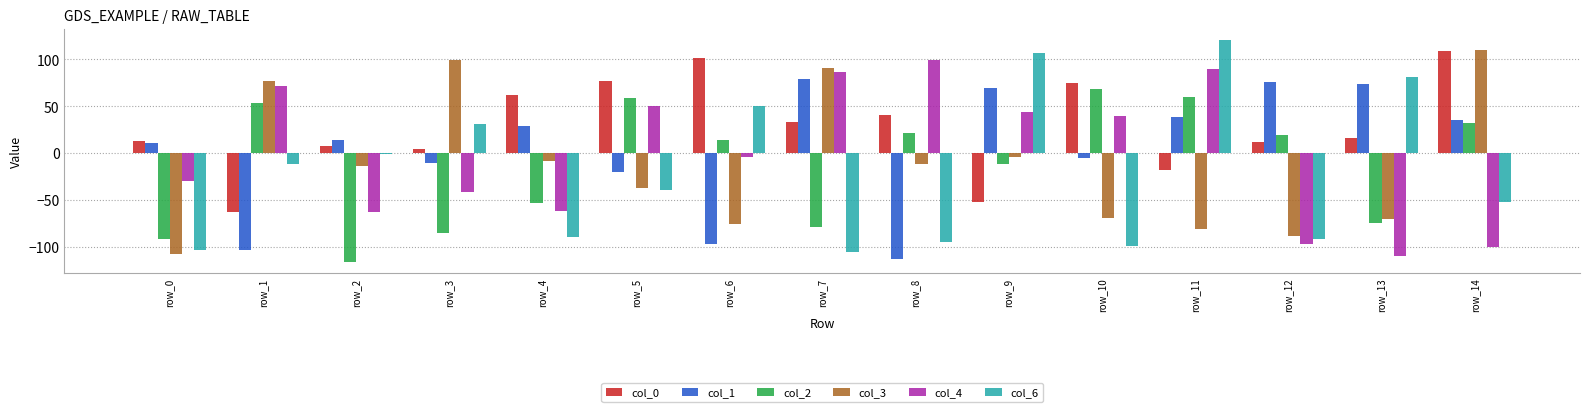

What is the sum of all col_4 values?

-25